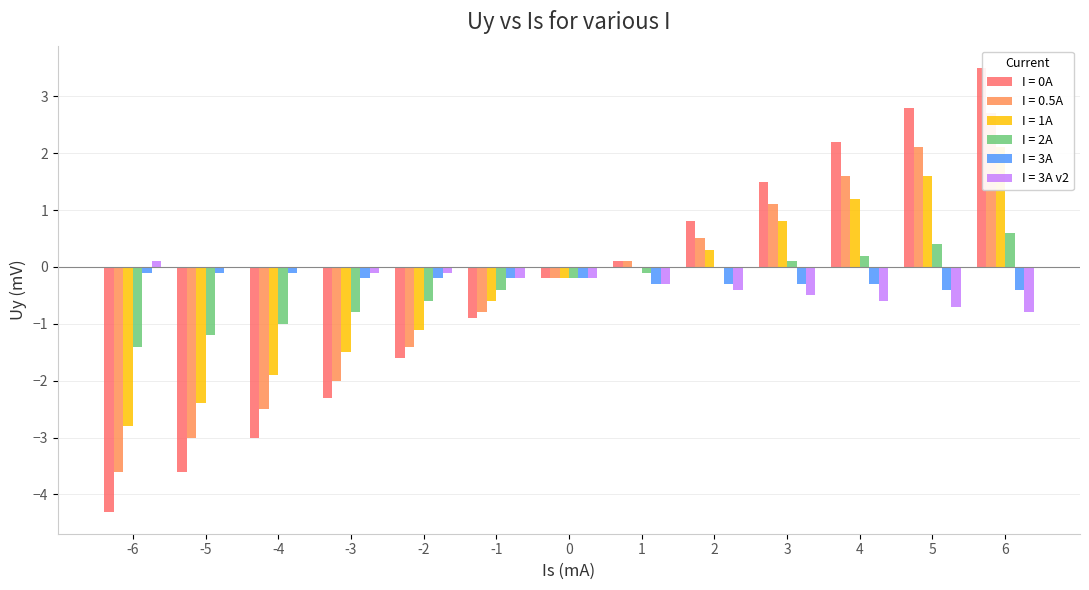

Are the bars grouped side by side (vs. stacked)?

Yes